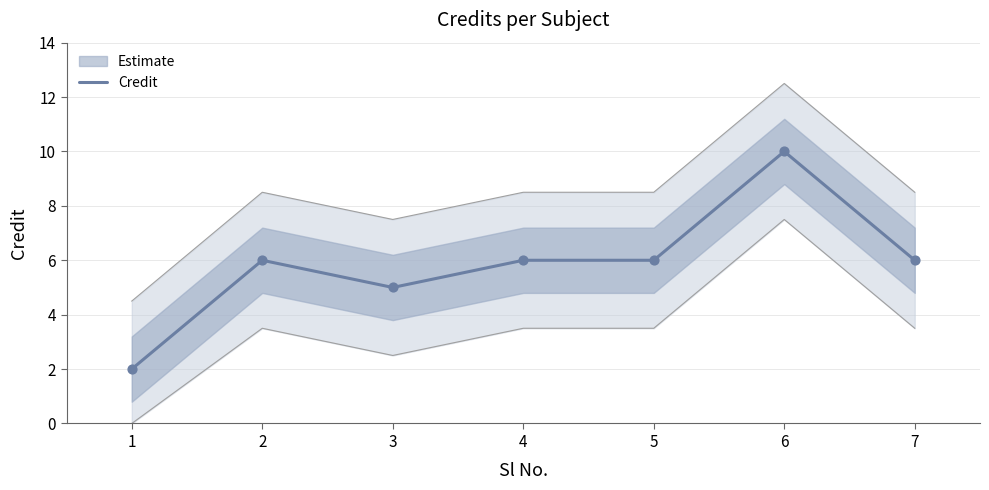

Approximately how many times larger is the value at 4 compared to 6?

0.6